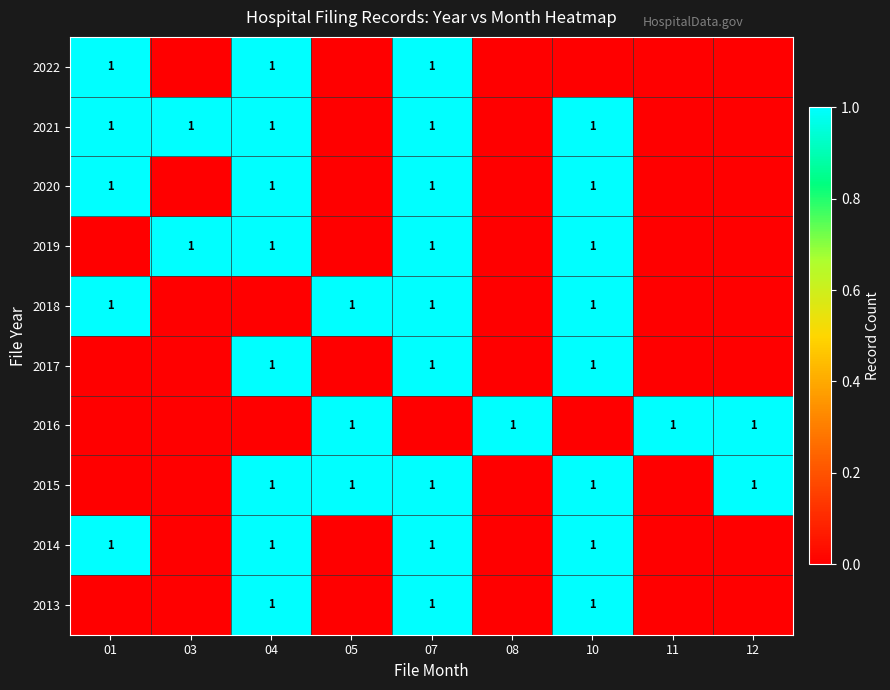

Which label corresponds to the largest value in the chart?

04